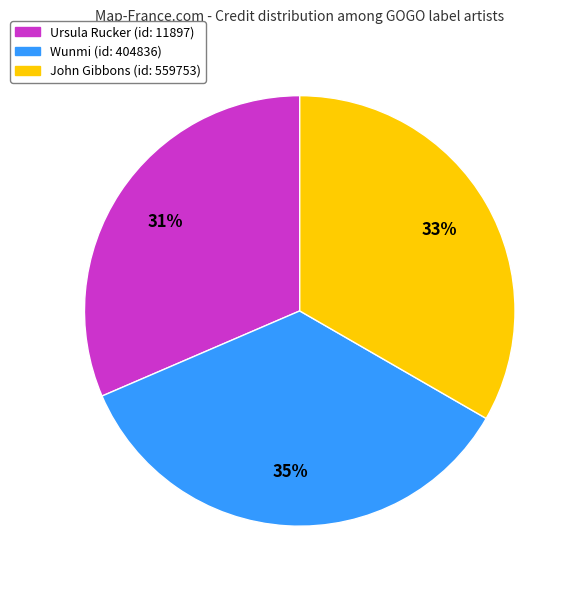

How many segments does this pie chart have?

3